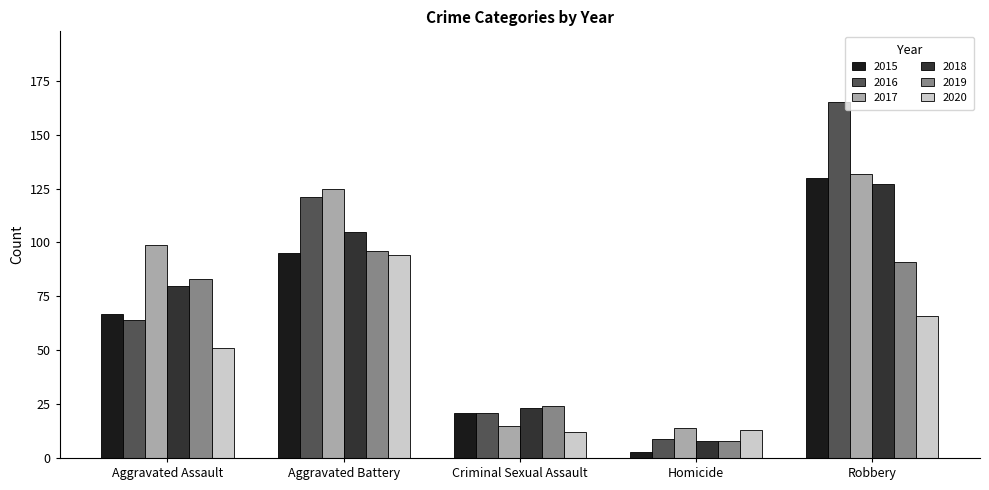

How many bars are there in each group?

6